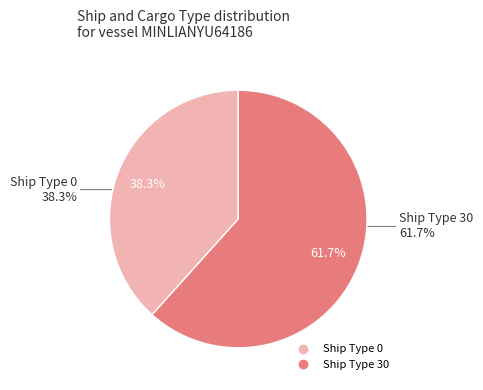

Which category accounts for the majority?

30